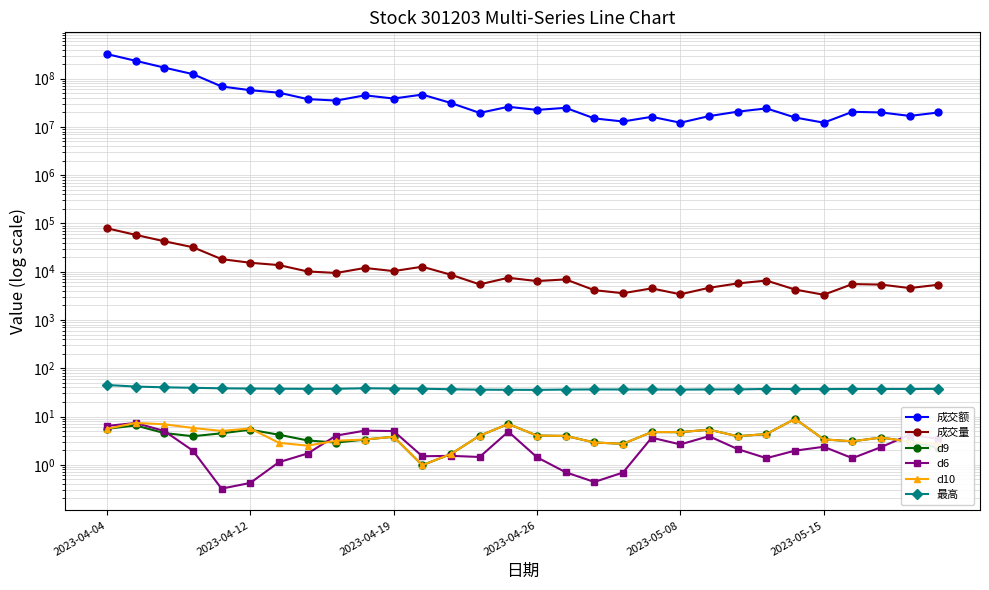

What is the difference between the maximum and second lowest values in the d9 series?

7.3